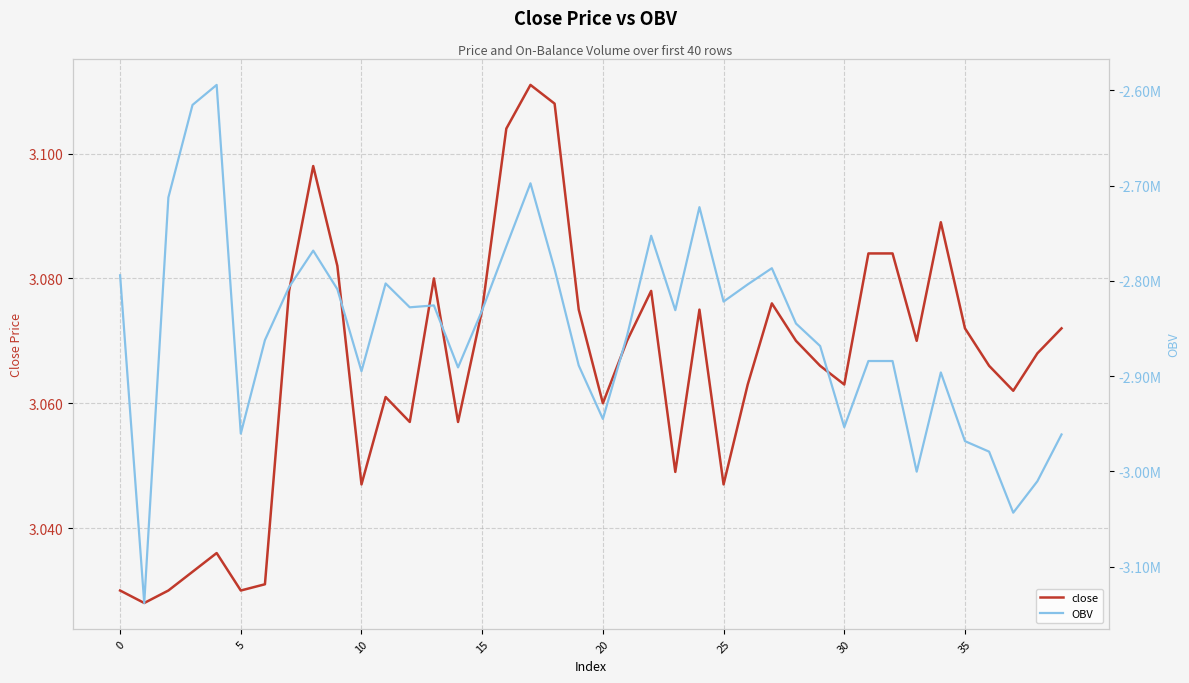

Which has a higher value, 10 or 37?

37